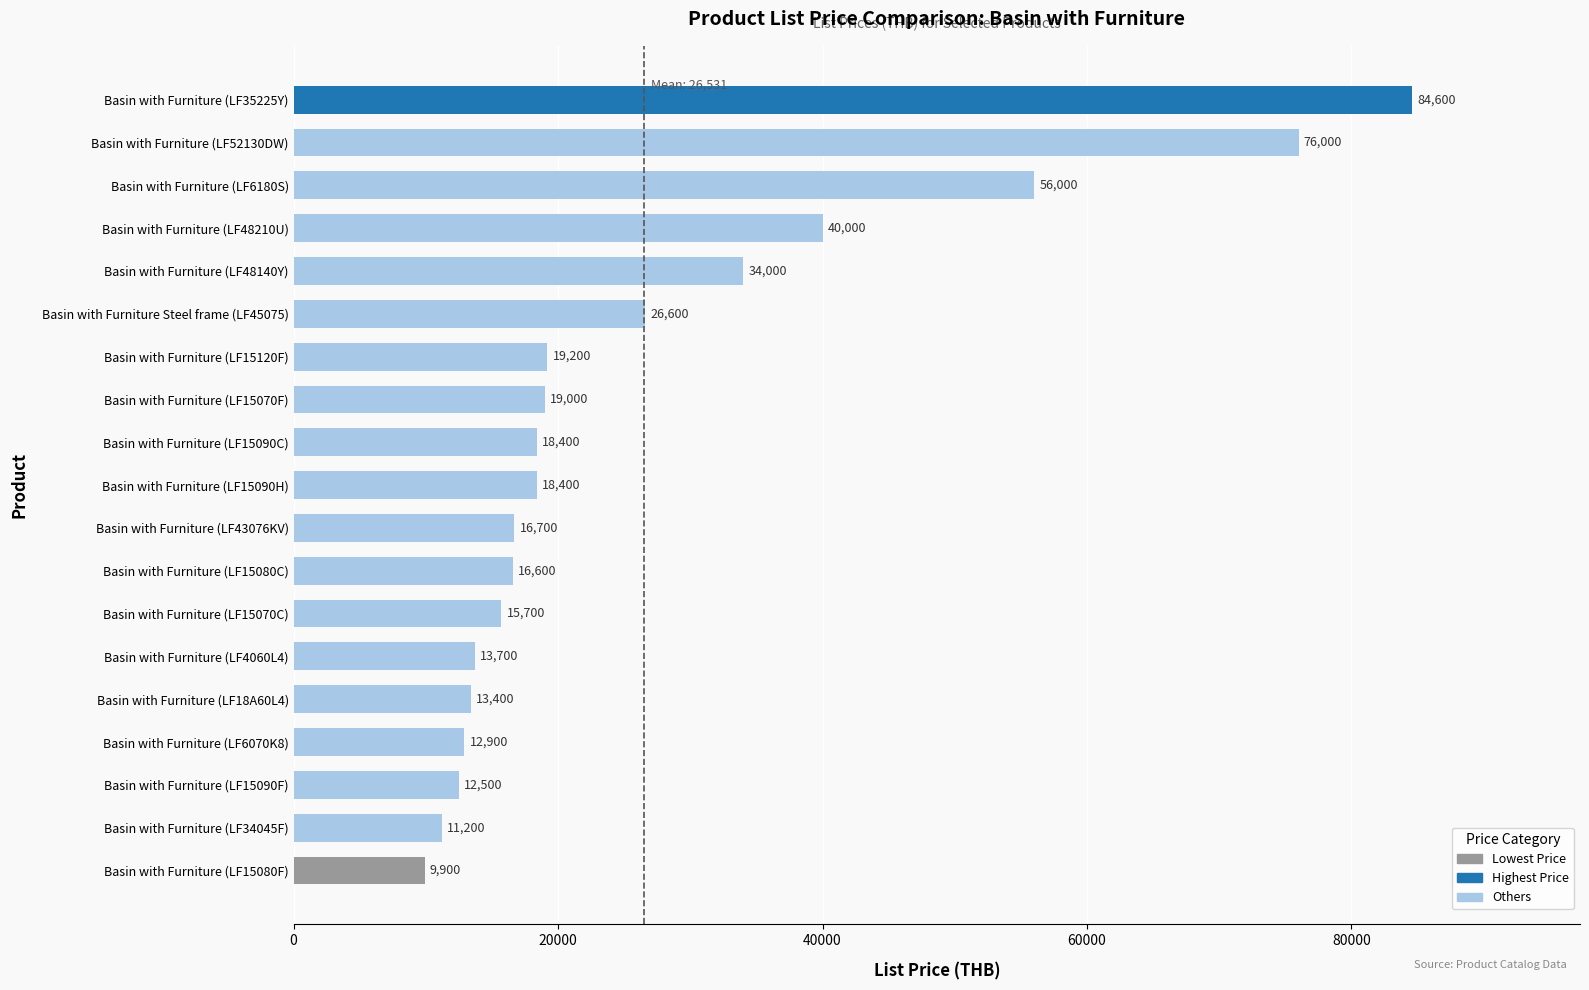

What value does the data have at Basin with Furniture (LF34045F)?

11200